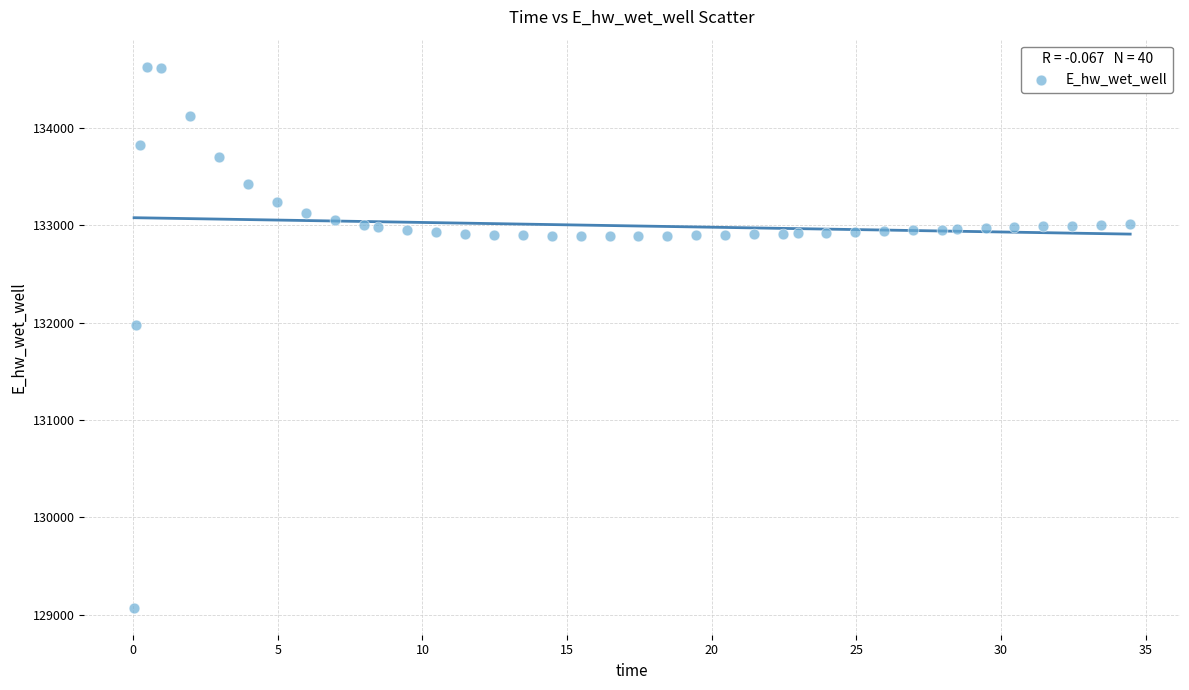

What Y value in the scatter plot is closest to 131849?

131969.9